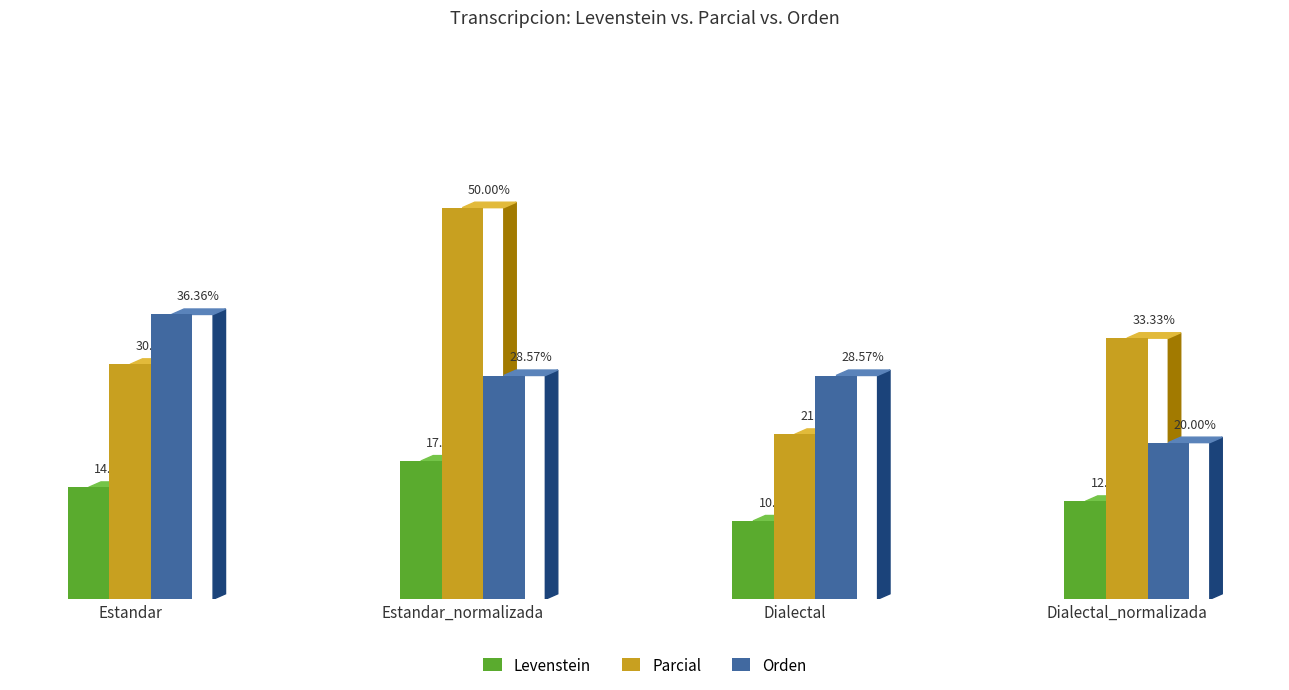

Reading left to right, extract all data points from this chart.

Levenstein: 14.3	17.6	10.0	12.5
Parcial: 30.0	50.0	21.1	33.3
Orden: 36.4	28.6	28.6	20.0